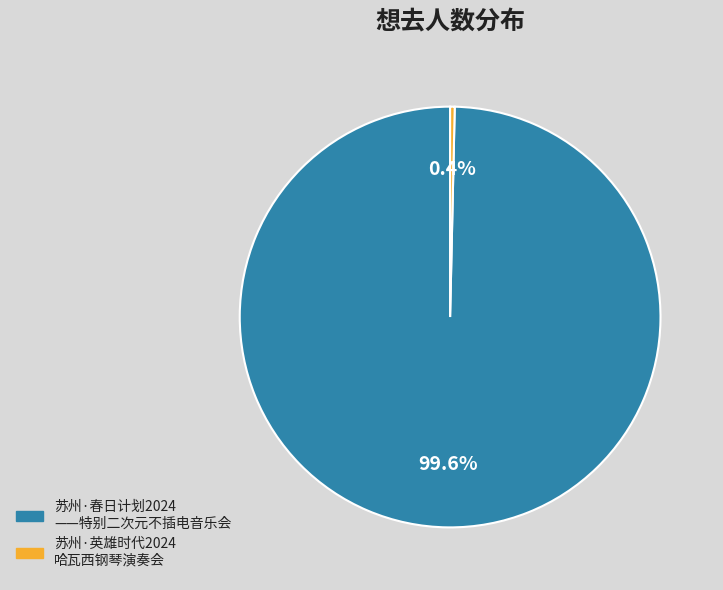

Is there a majority slice in this chart?

Yes